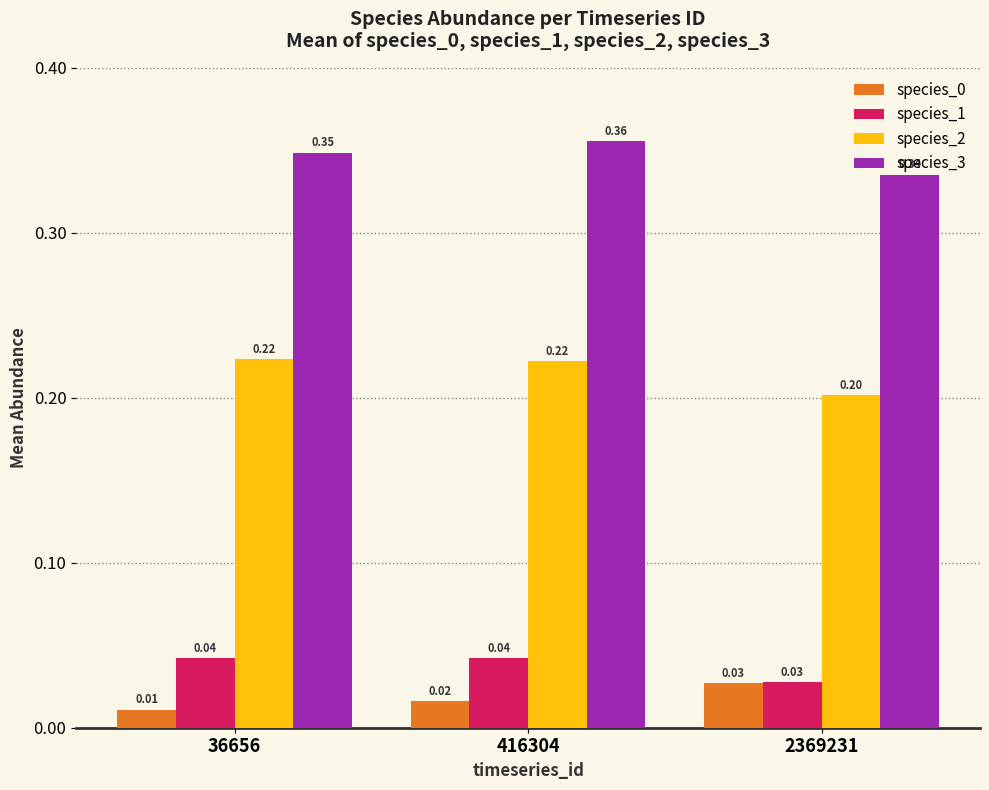

Count the number of categories in the chart.

3